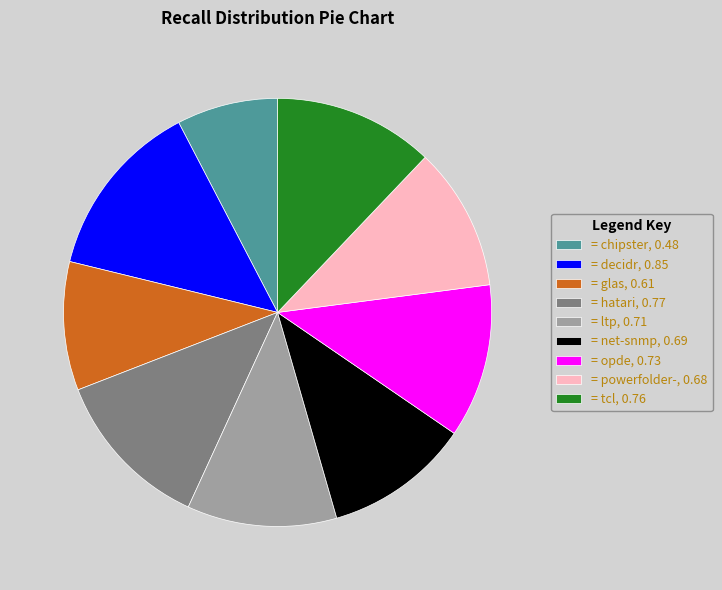

True or false: = decidr, 0.85 accounts for 14% of the total.

True